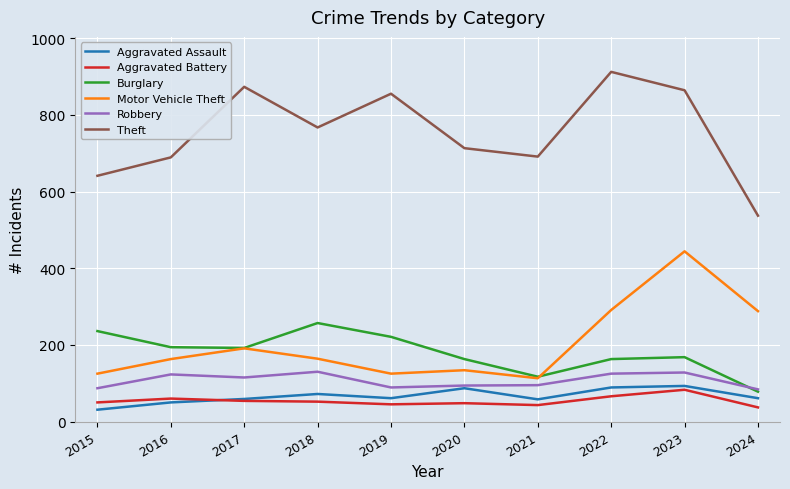

Is it true that Robbery equals 130 at 2018?

True